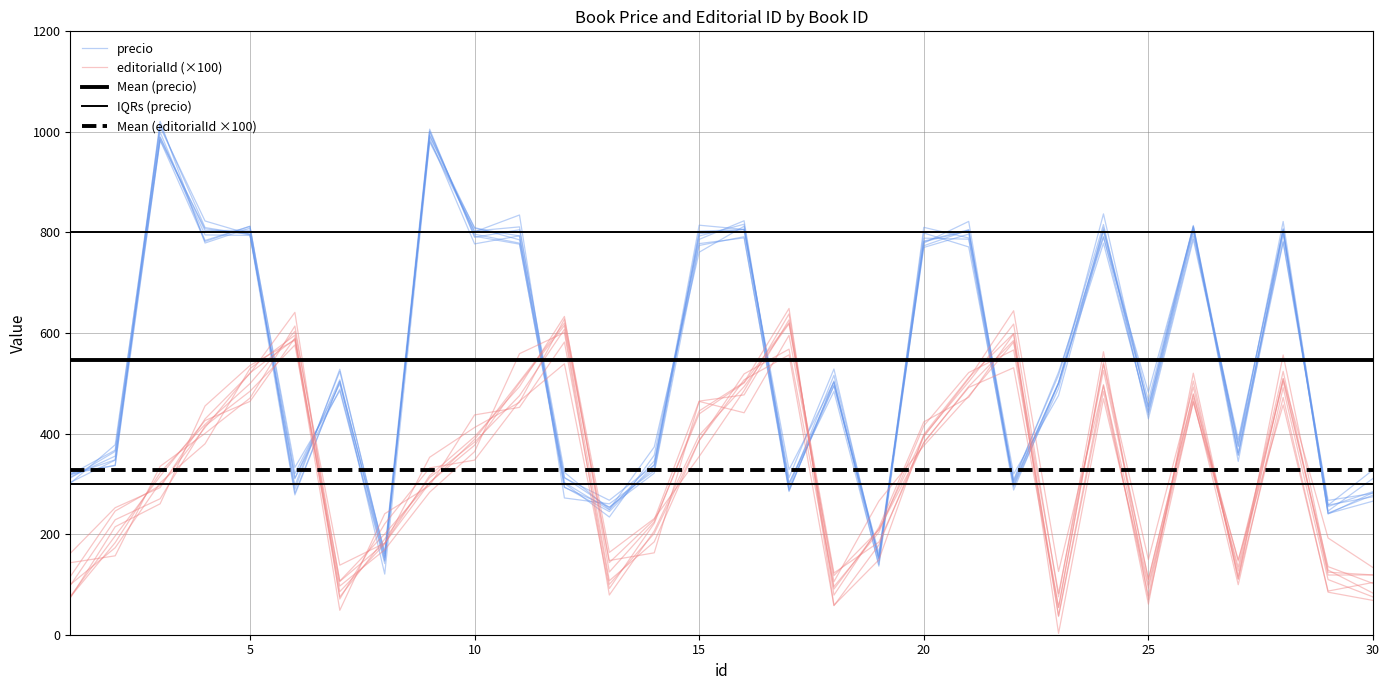

Which series has the largest range (max minus min)?

precio